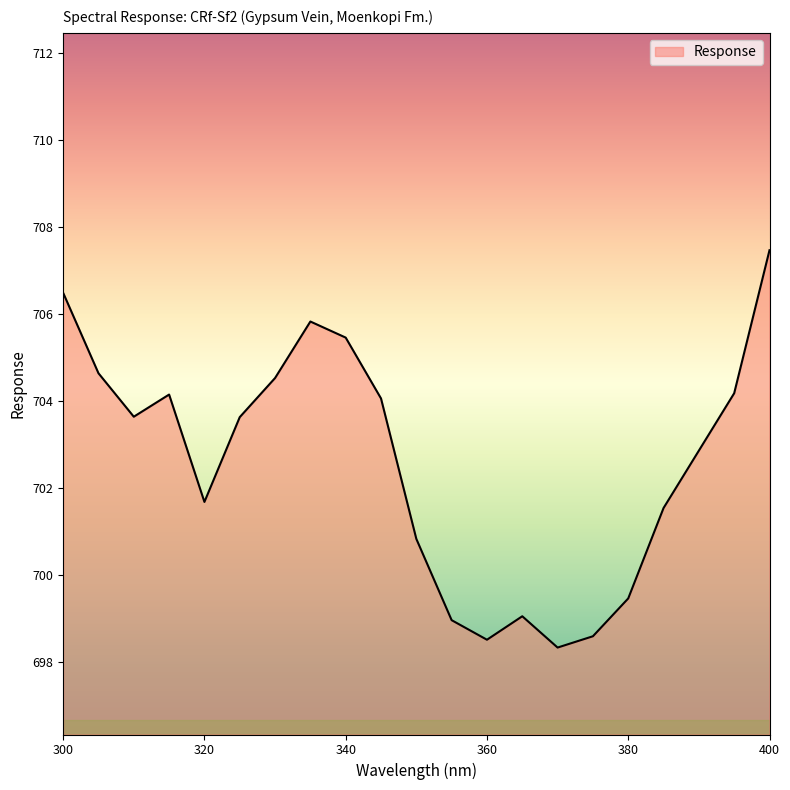

What is the smallest value displayed?

698.3